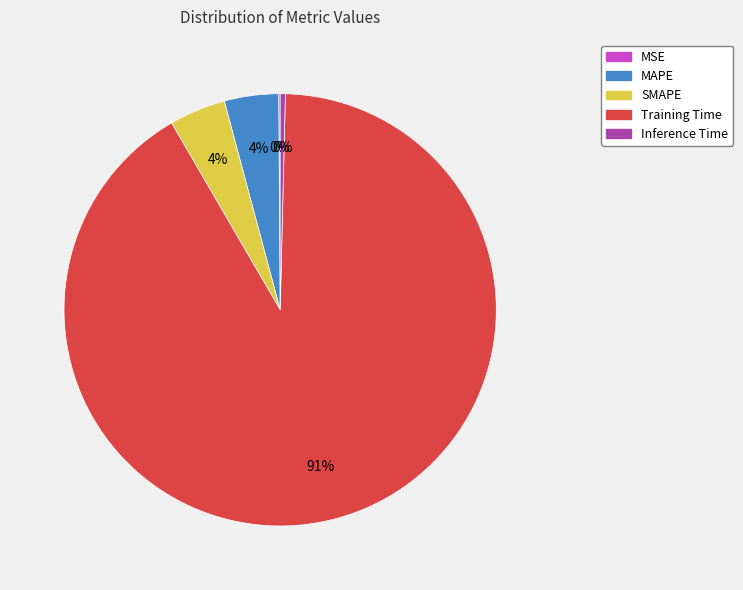

To the nearest percent, what portion does MAPE represent?

4%